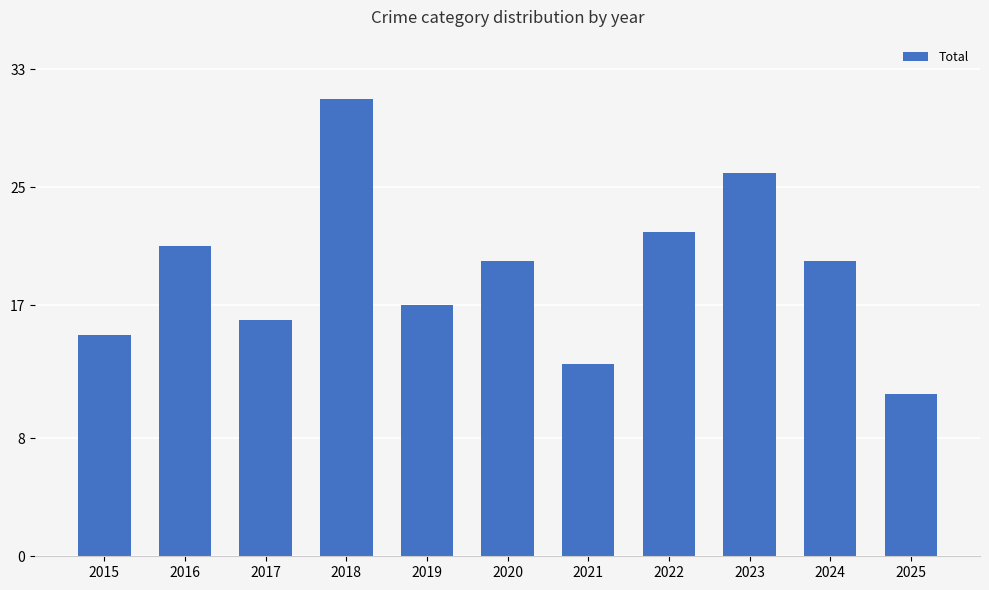

What is the difference between the second highest and minimum values?

15